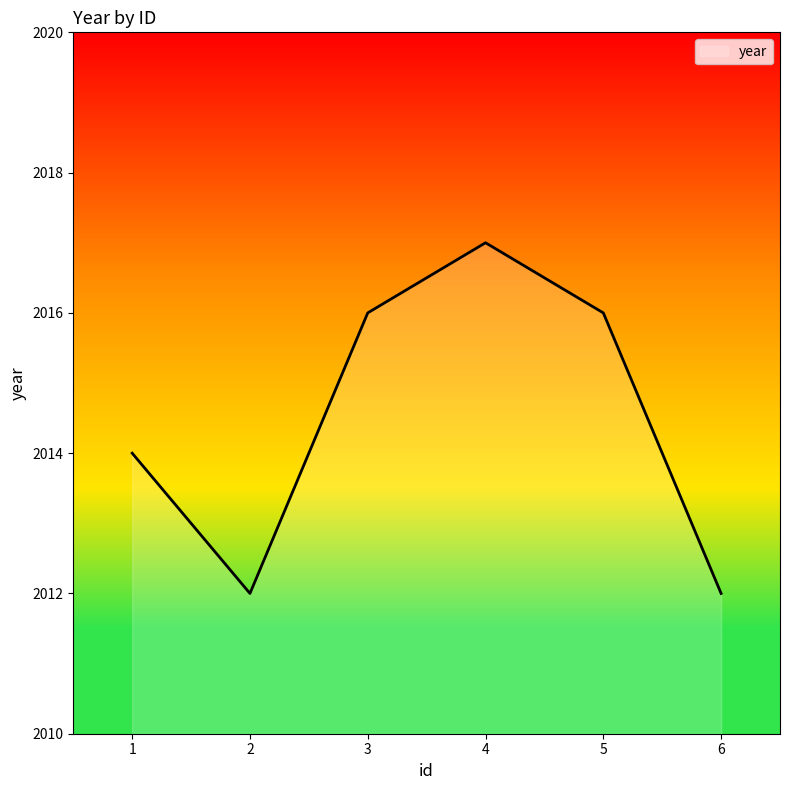

What is the sum of the values at 2 and 3?

4028